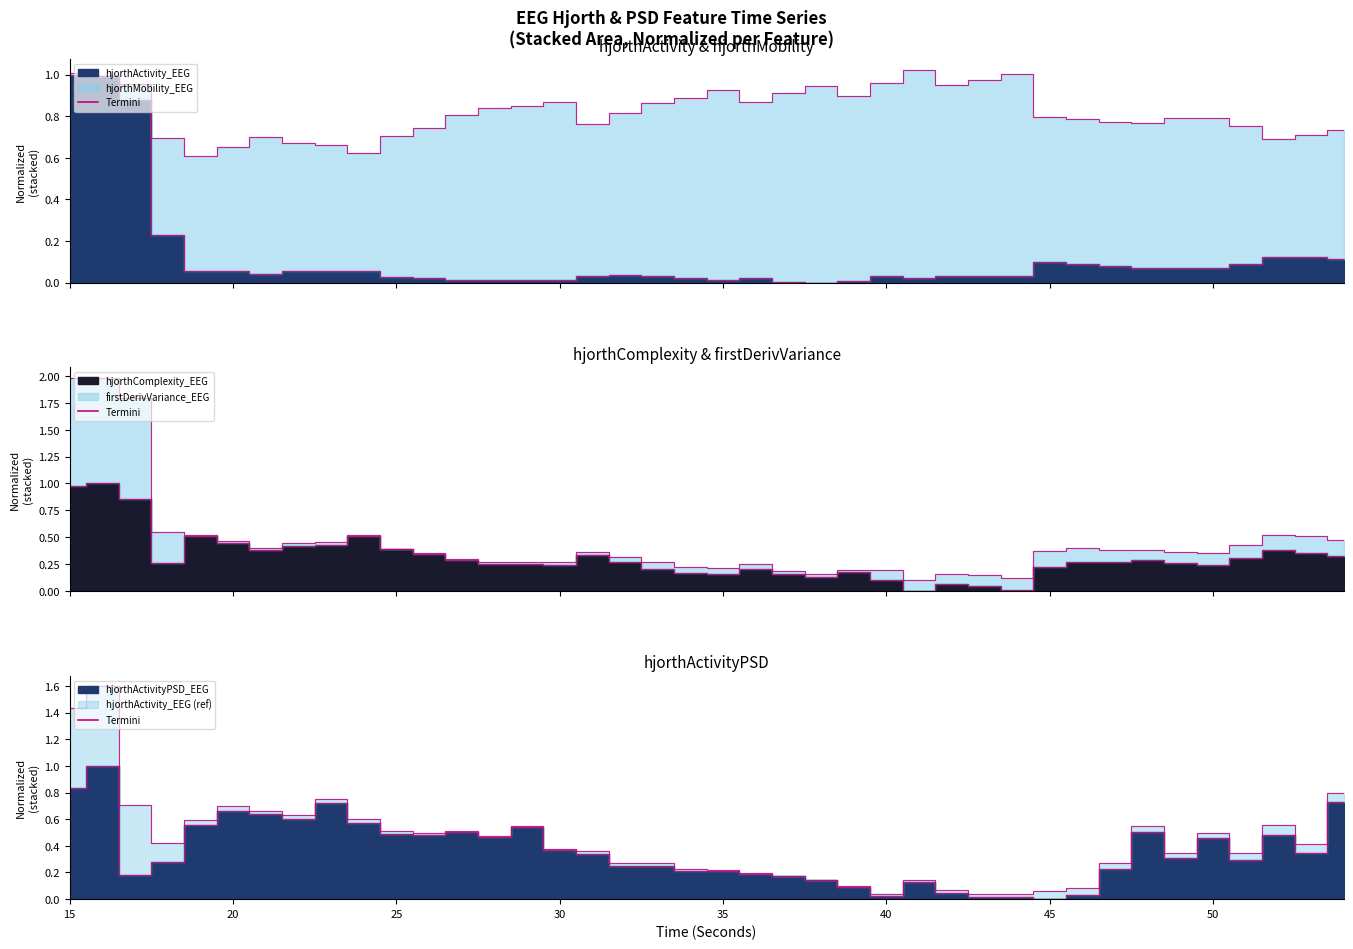

How many lines are shown in the chart?

1